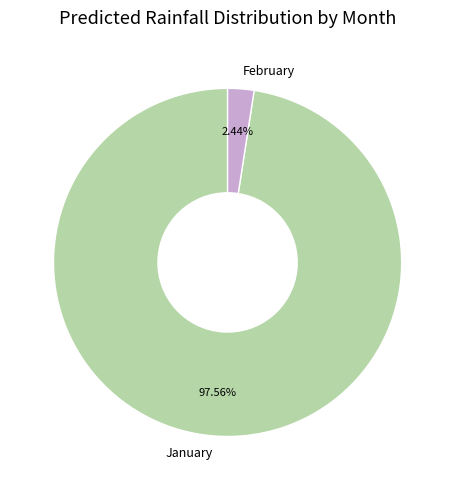

What is the smallest slice in the pie chart?

February